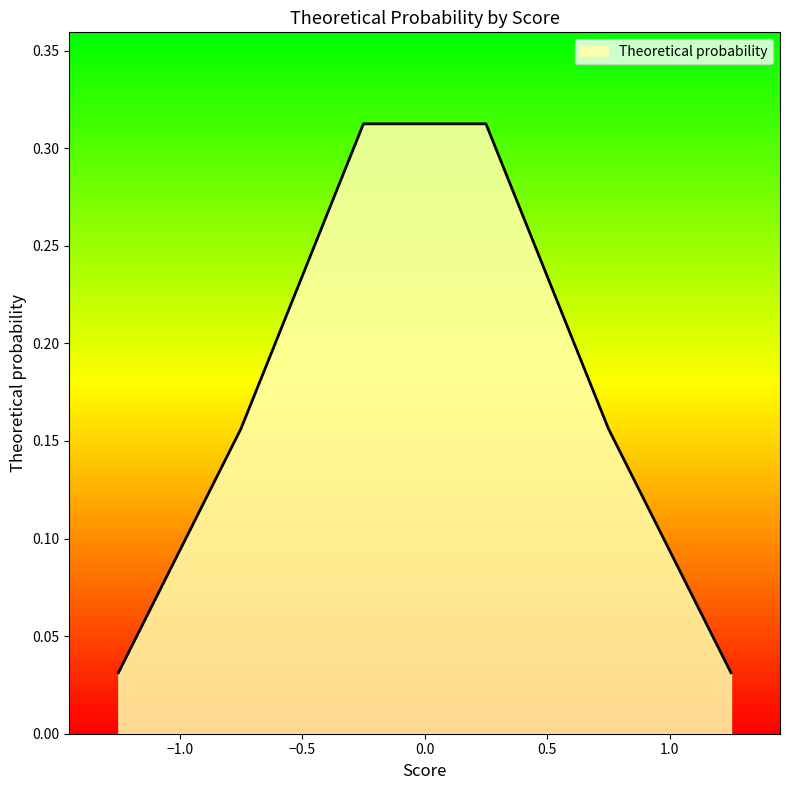

What is the sum of all values?

1.0